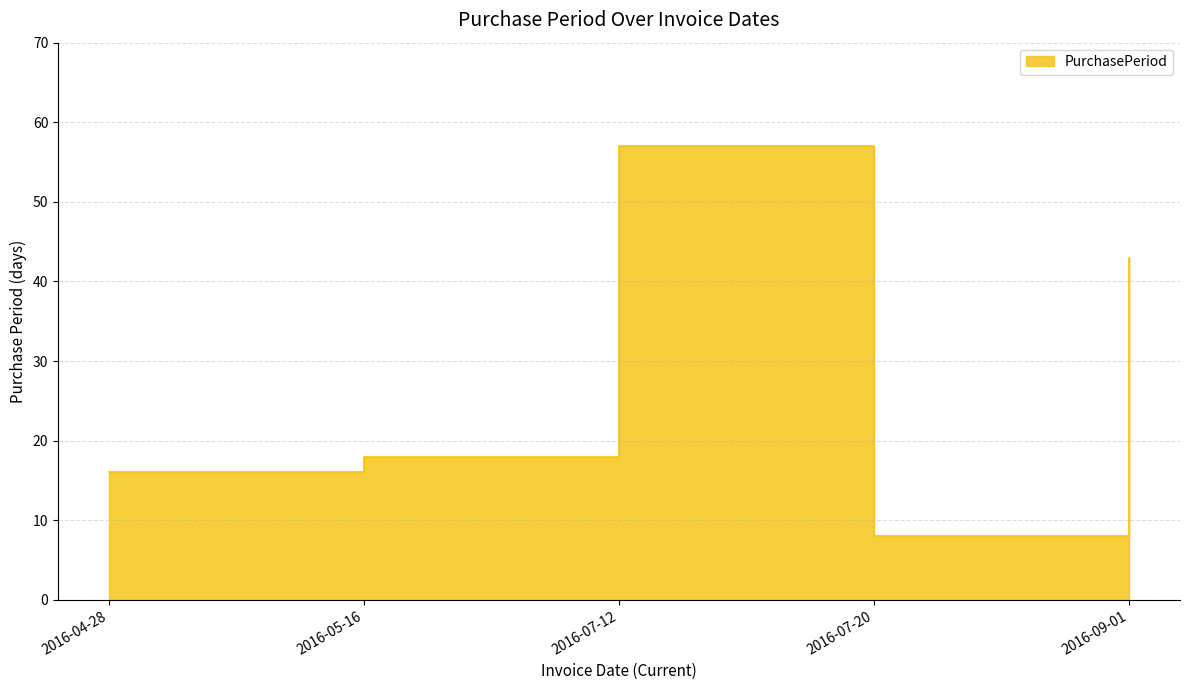

List the labels in order of value, smallest first.

2016-07-20, 2016-04-28, 2016-05-16, 2016-09-01, 2016-07-12